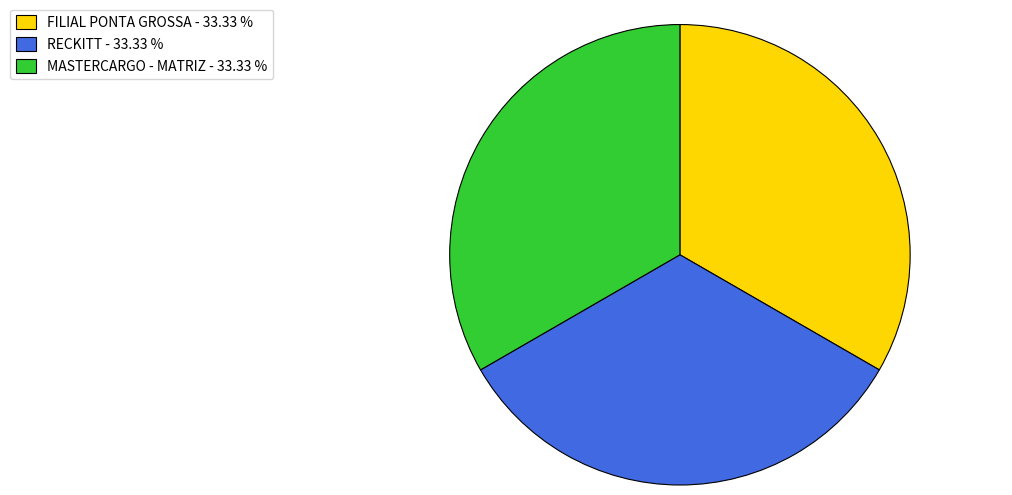

Is MASTERCARGO - MATRIZ - 33.33 % the majority of the pie?

No